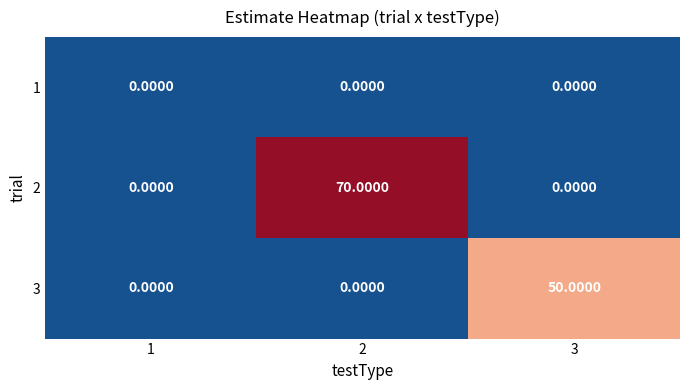

Rank the series by their maximum value, from highest to lowest.

2, 3, 1